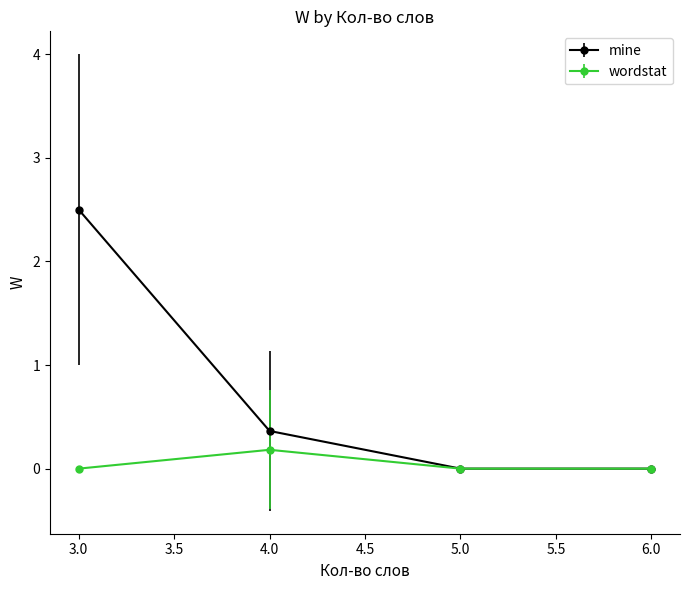

List the series in order of their peak value, highest first.

mine, wordstat